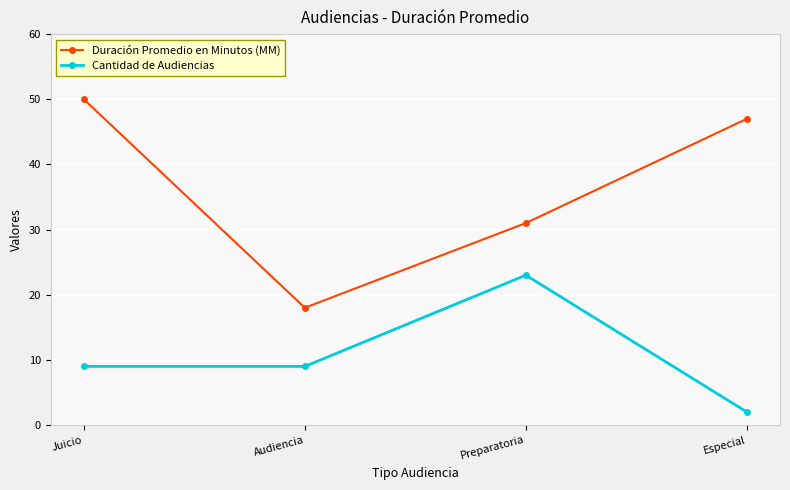

Rank the series at Preparatoria from highest to lowest value.

Duración Promedio en Minutos (MM), Cantidad de Audiencias